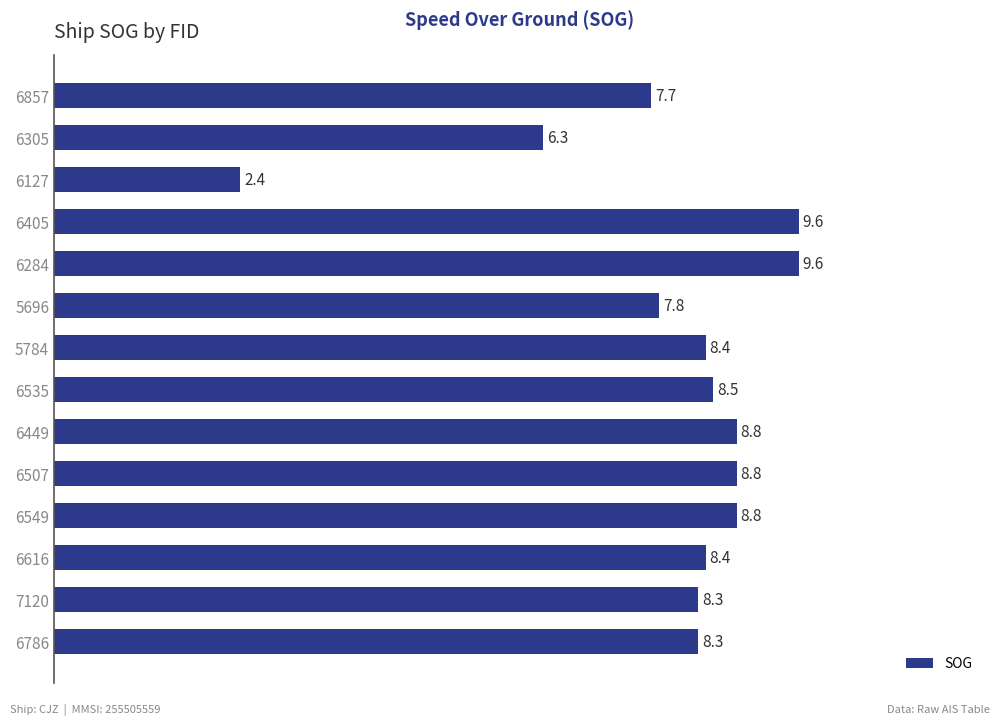

Reading bottom to top, transcribe all the data shown in this chart.

6786=8.3	7120=8.3	6616=8.4	6549=8.8	6507=8.8	6449=8.8	6535=8.5	5784=8.4	5696=7.8	6284=9.6	6405=9.6	6127=2.4	6305=6.3	6857=7.7